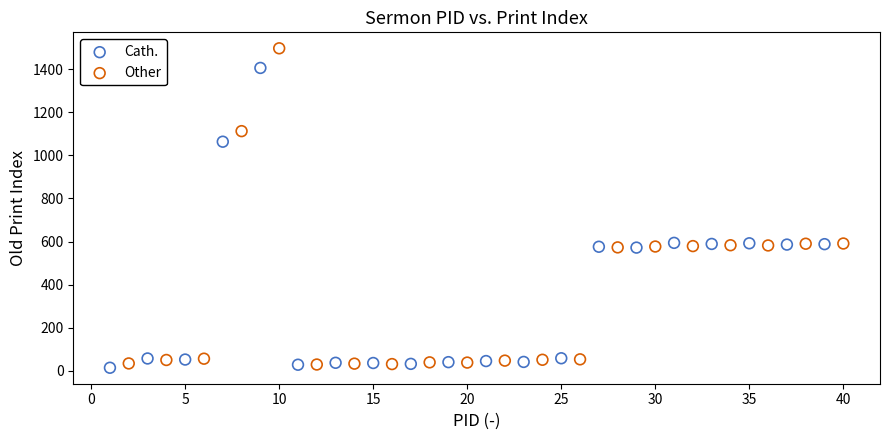

What are all the series names shown in the legend?

Cath., Other